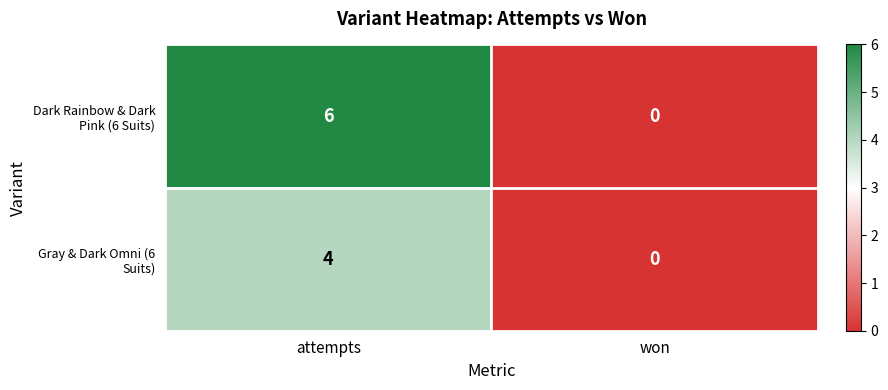

What is the greatest value displayed?

6